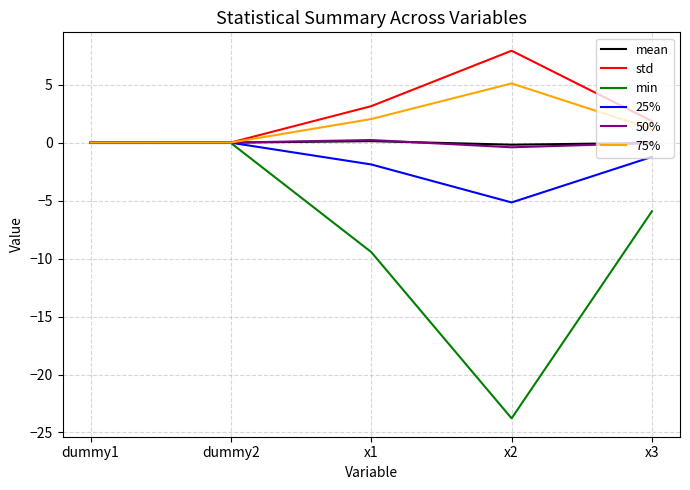

In std, how many points are higher than both neighbors (excluding endpoints)?

1